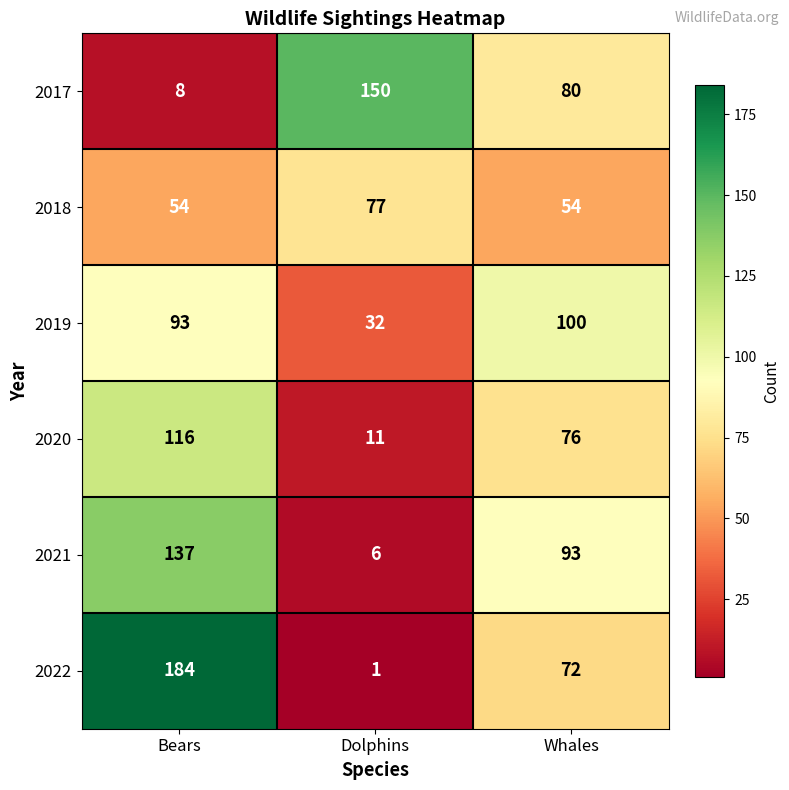

What is the difference between the maximum and minimum values in the 2019 series?

68